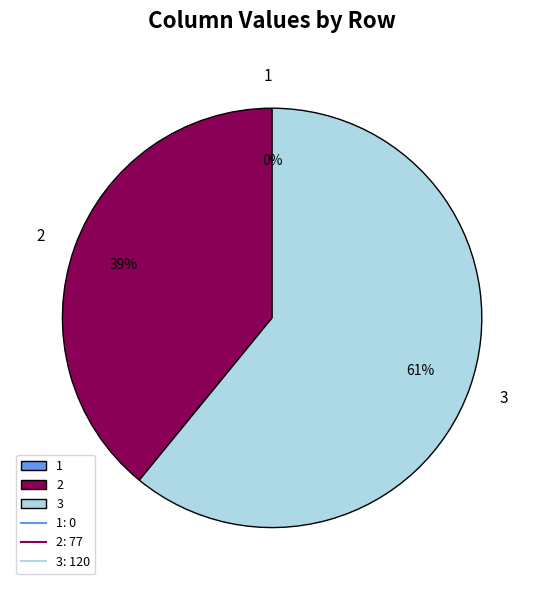

To the nearest percent, what portion does 3 represent?

61%